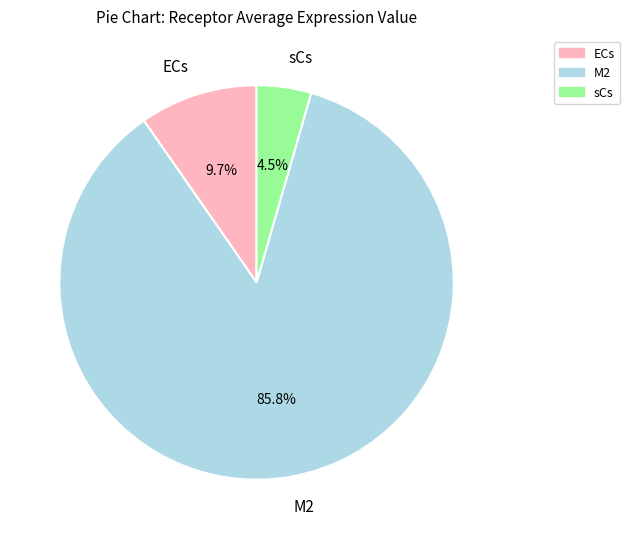

What percentage is the M2 slice, to the nearest percent?

86%